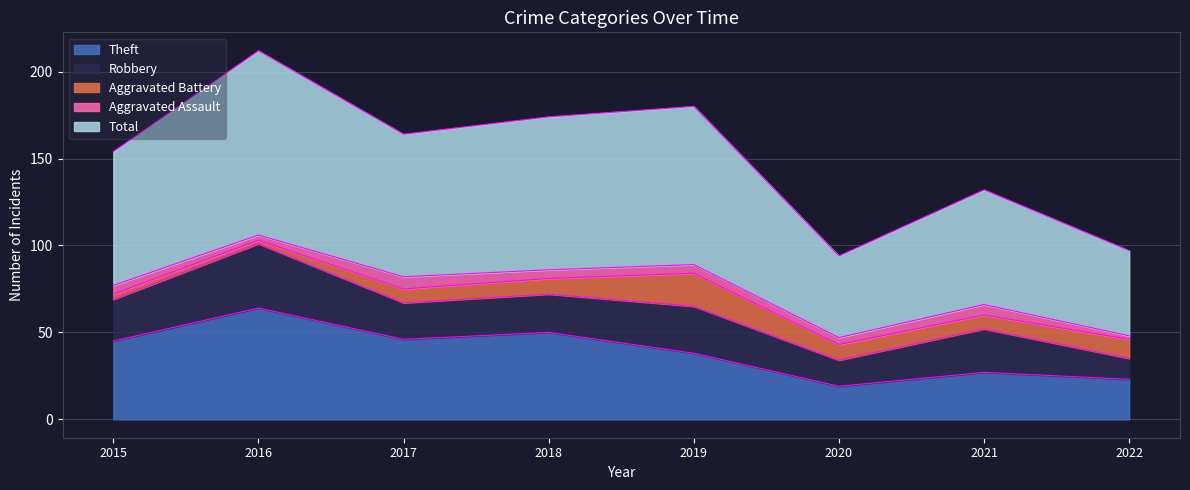

At which label does Aggravated Assault reach its peak?

2017